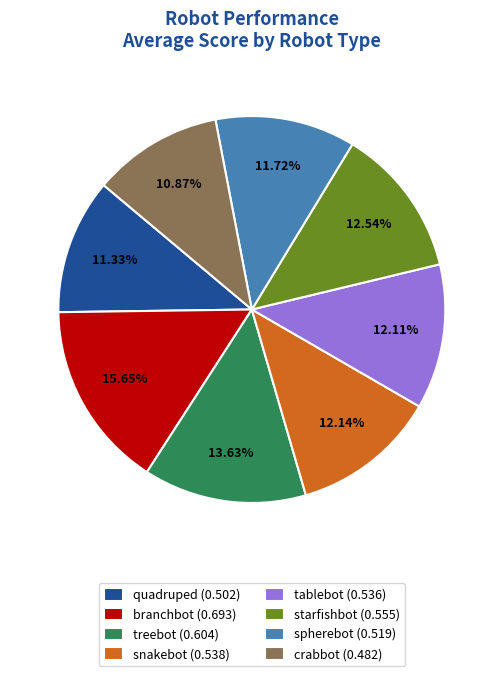

Is the sum of crabbot (0.482) and spherebot (0.519) greater than half?

No